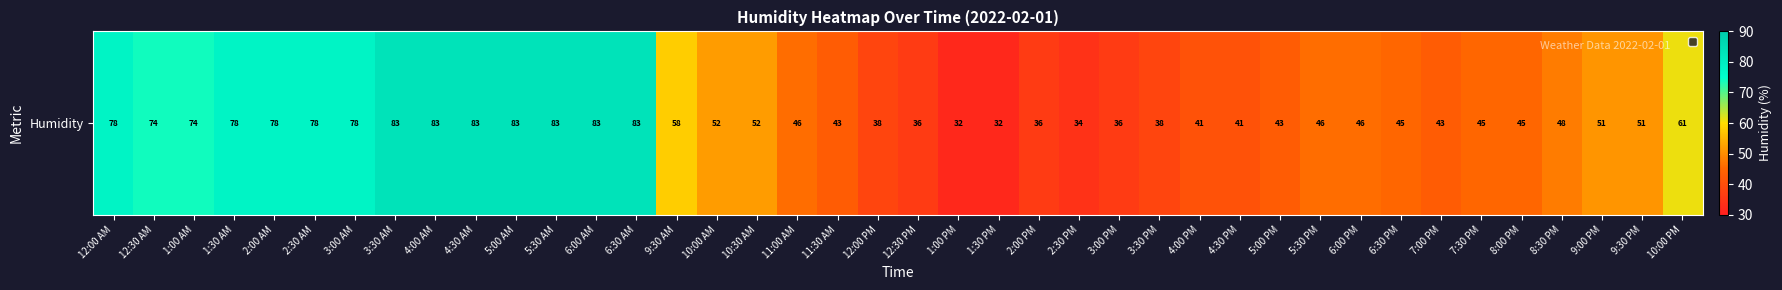

What is the greatest value displayed?

83